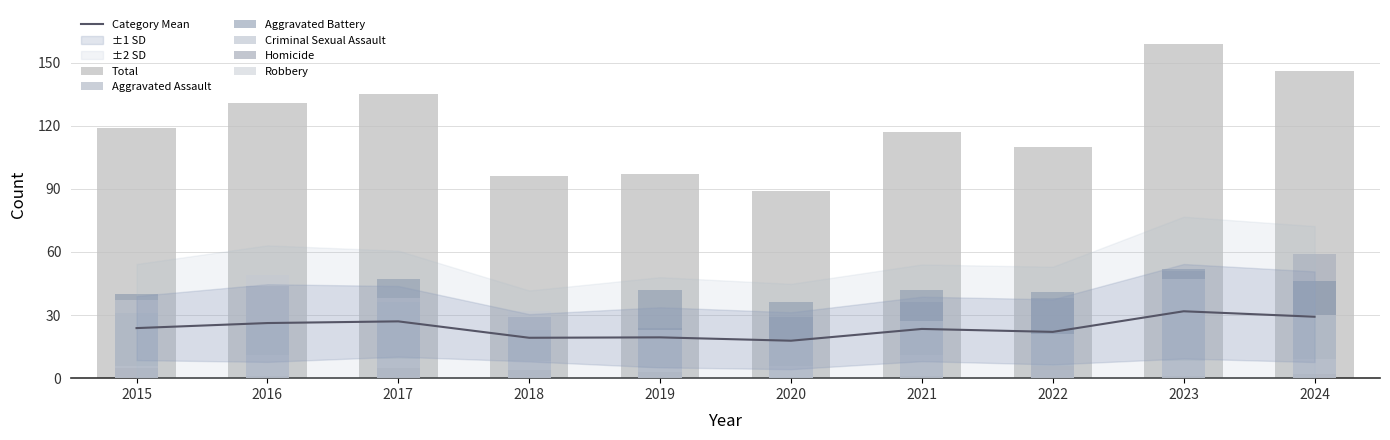

At 2022, list the series in order from smallest to largest.

Criminal Sexual Assault, Homicide, Robbery, Aggravated Assault, Aggravated Battery, Total